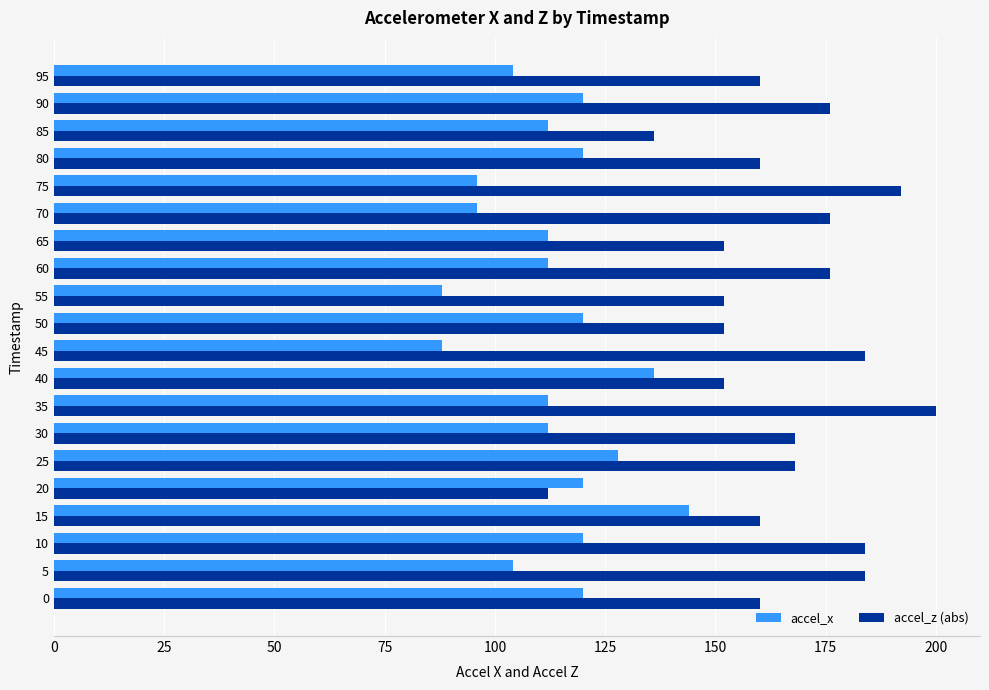

Which series has the widest spread of values?

accel_z (abs)